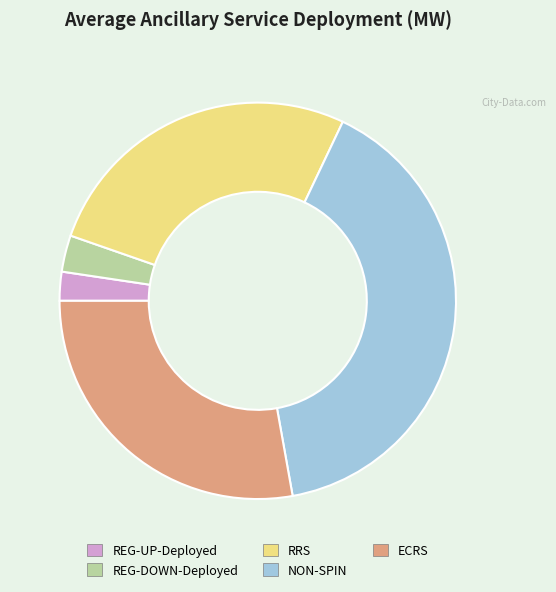

Between RRS and REG-UP-Deployed, which is larger?

RRS